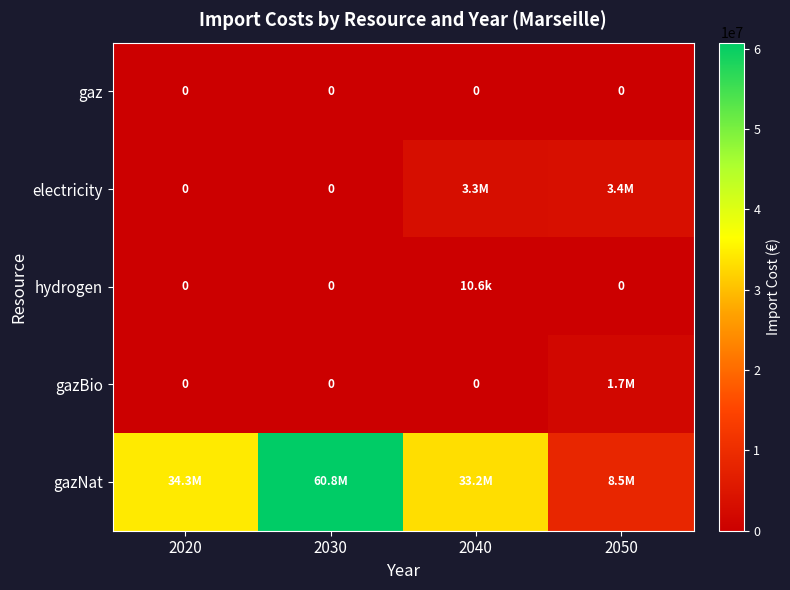

At how many categories does at least one series exceed 16861692?

3